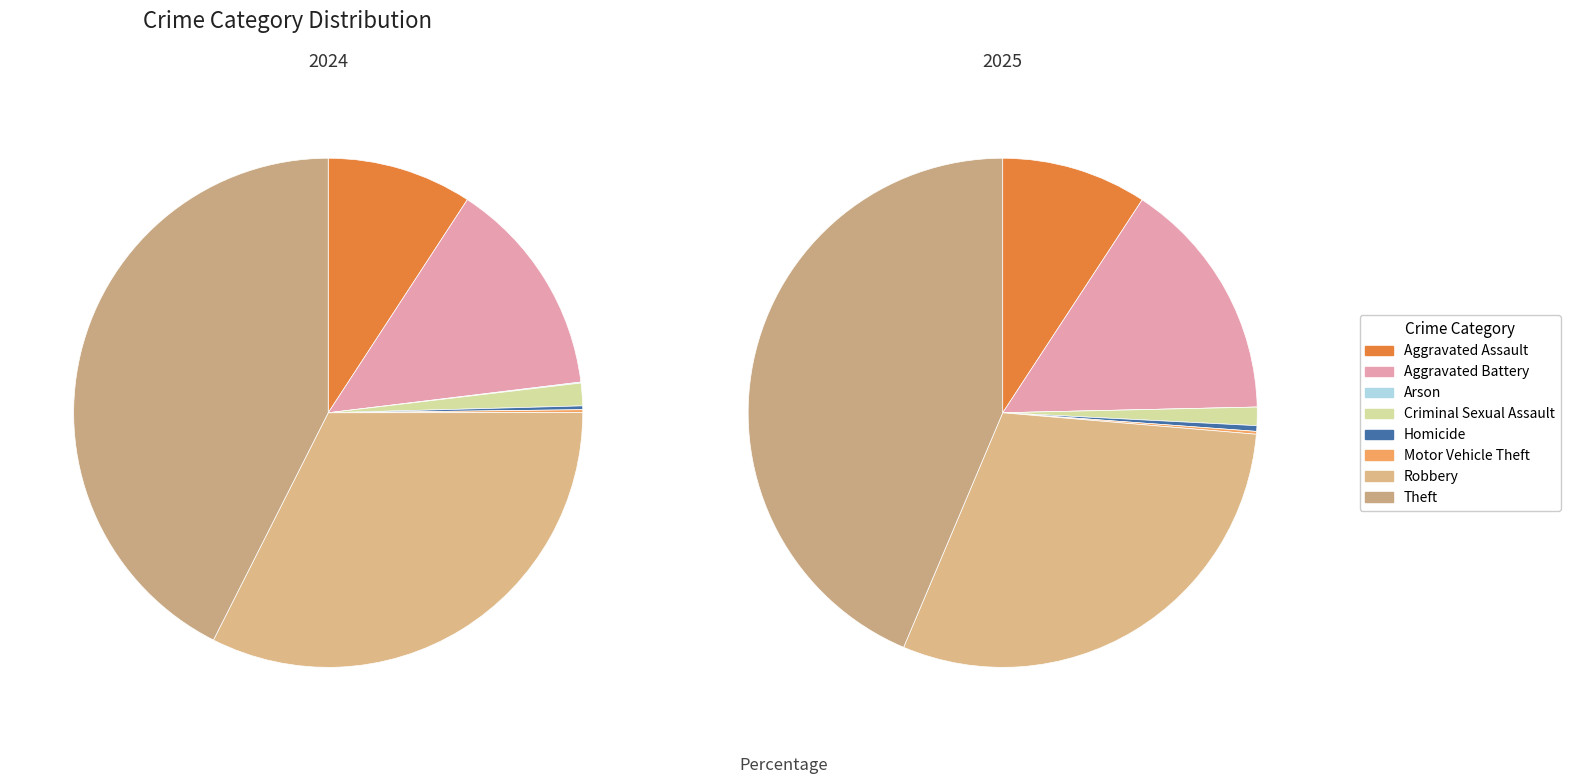

To the nearest percent, what is the difference between the largest and smallest slice percentages?

44%